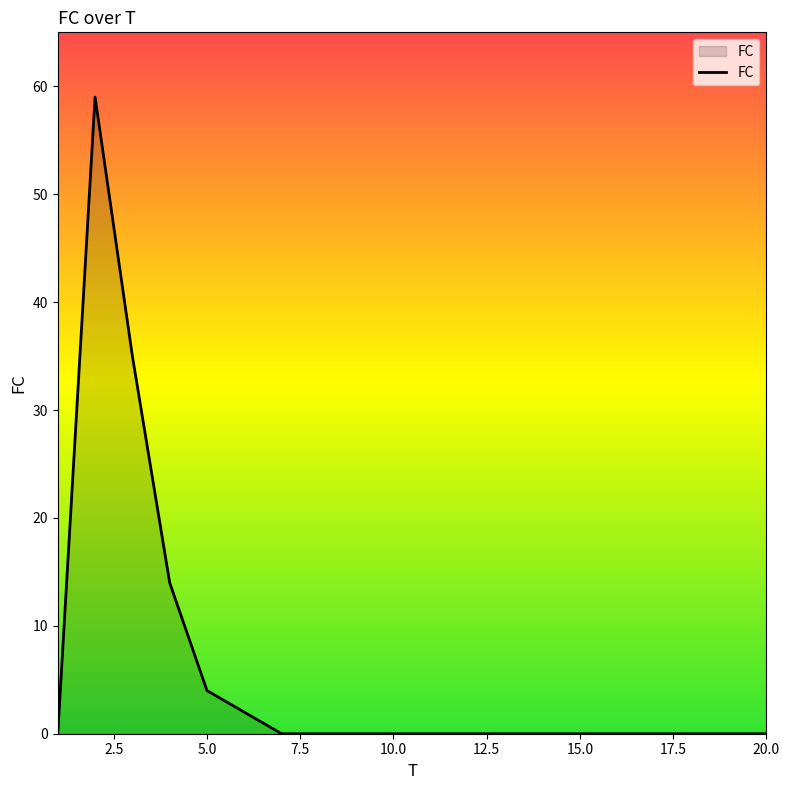

Reading left to right, extract all data points from this chart.

0	59	35	14	4	2	0	0	0	0	0	0	0	0	0	0	0	0	0	0